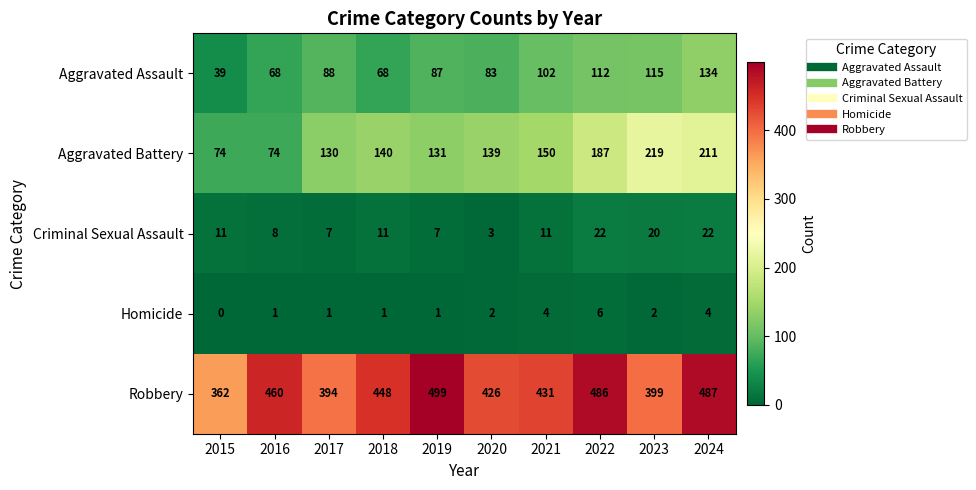

At which label is Robbery closest to 430?

2021